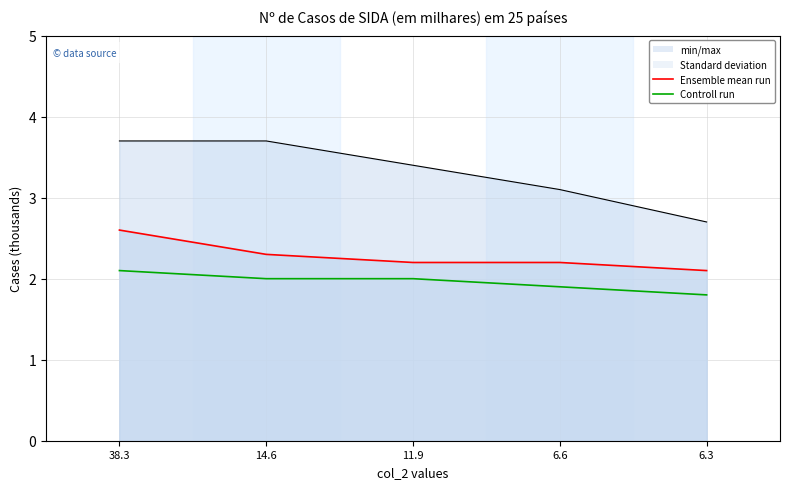

What is the sum of all col_6 line values?

9.8